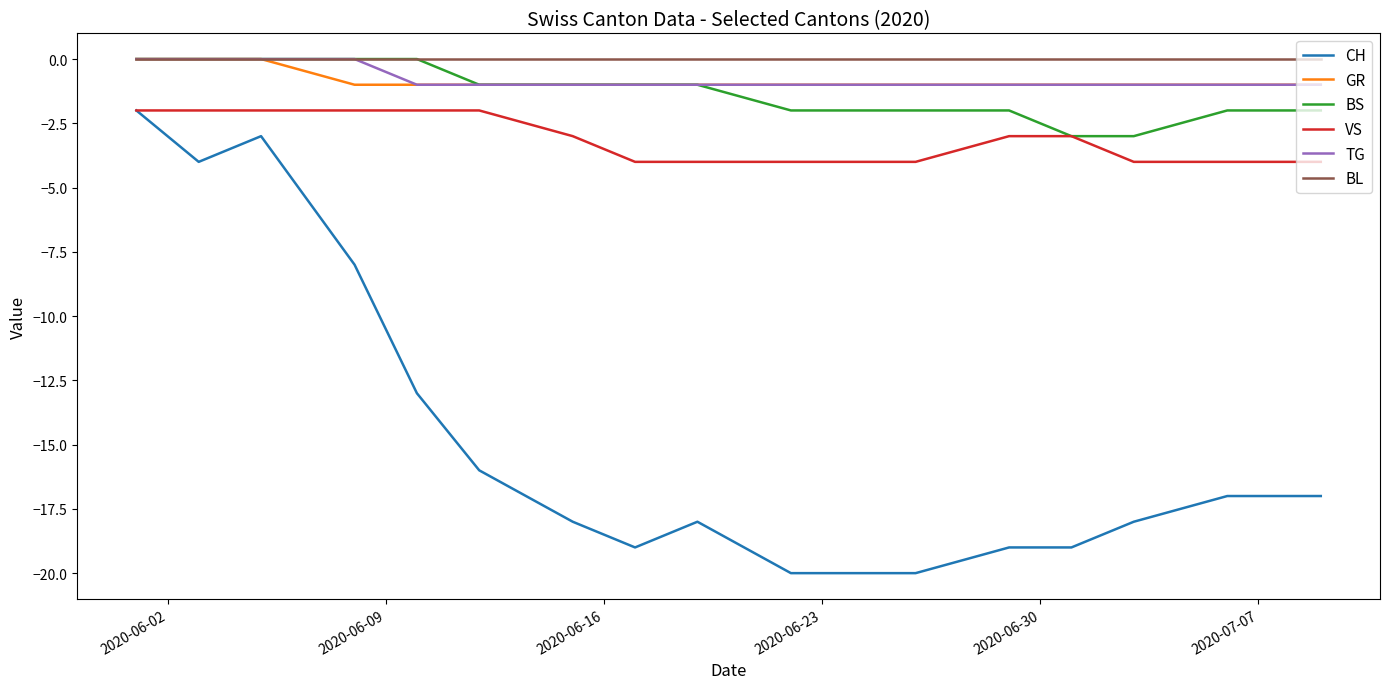

True or false: CH and BS cross at least once.

False